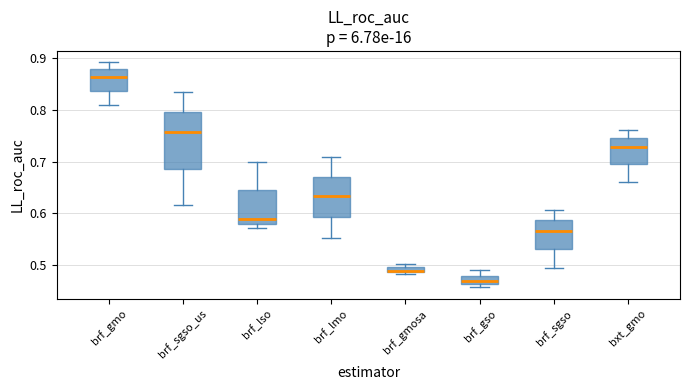

Where does the median line of the box for brf_sgso sit on the y-axis? The values are not printed on the chart, so give them approximately, as read against the axis.

0.57